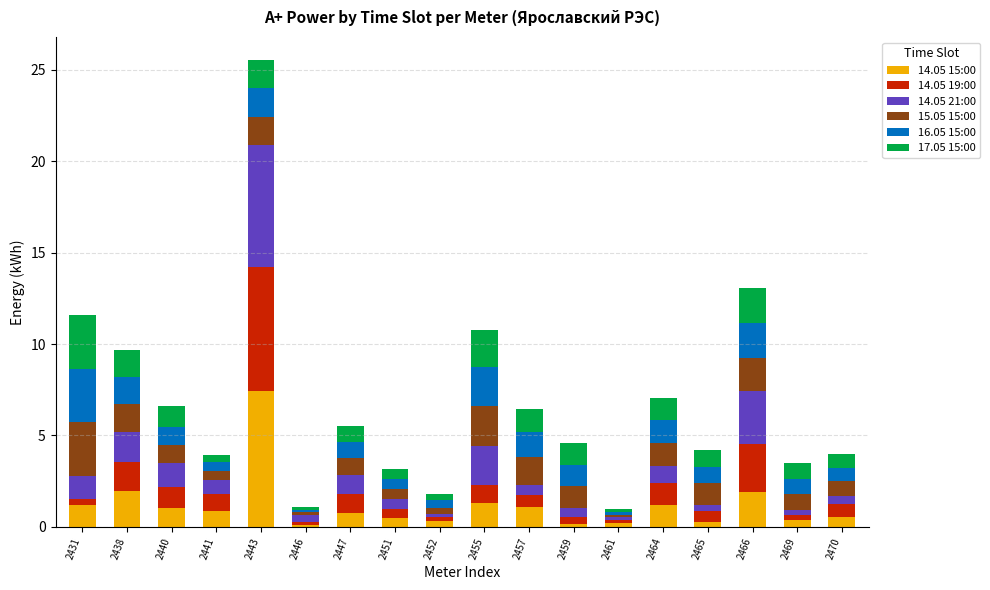

What is the difference between the maximum and second lowest values in the 14.05 15:00 series?

7.3